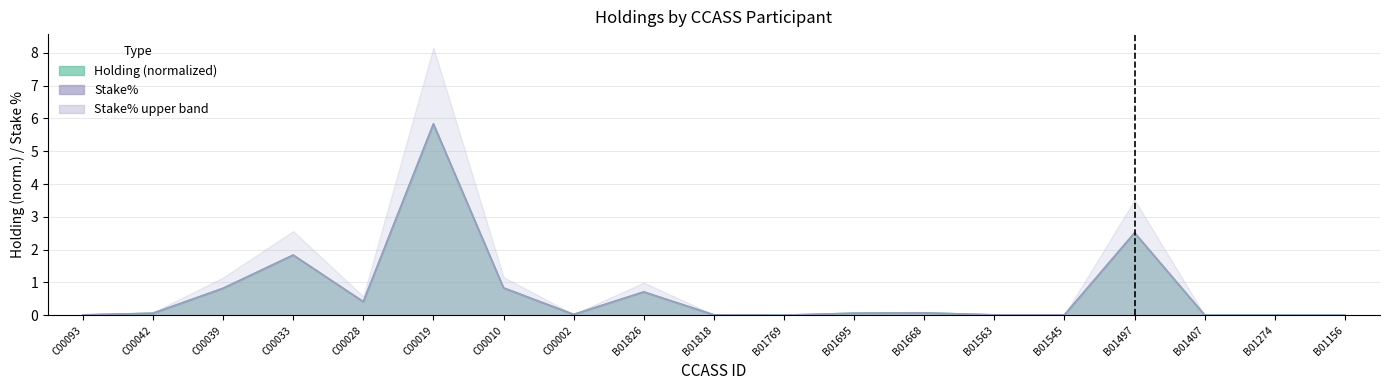

True or false: Holding and Stake% intersect in this chart.

True